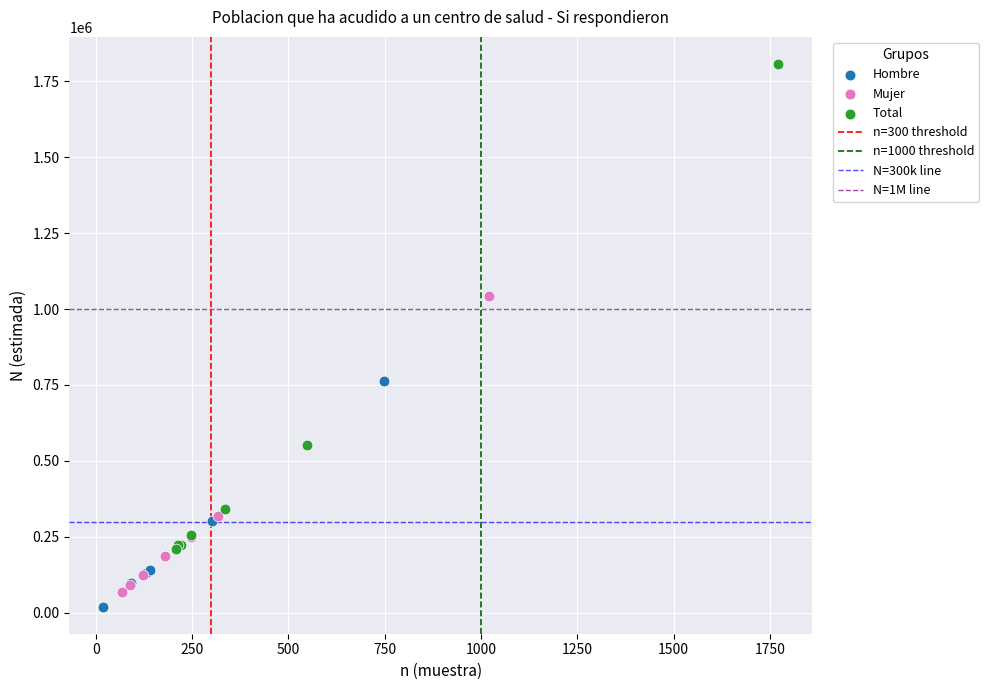

Which series has the largest Y range (max minus min)?

Total